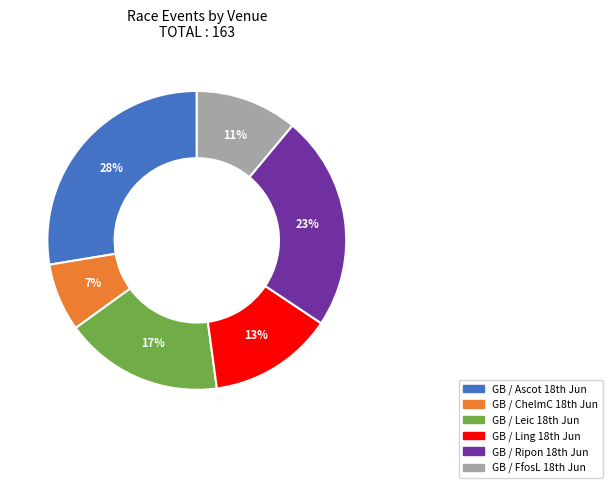

Which category has the smallest portion of the pie?

GB / ChelmC 18th Jun